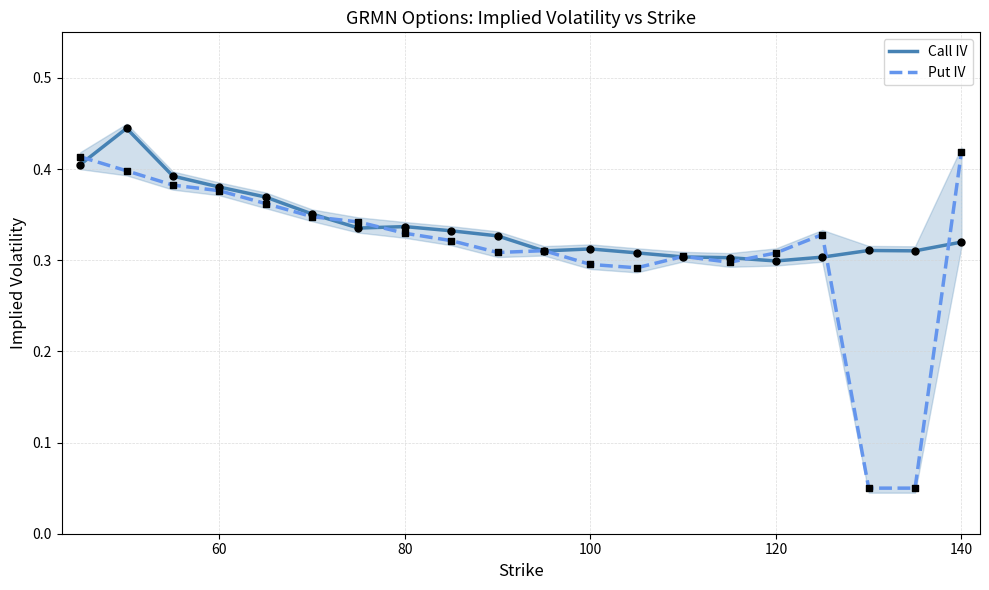

Which series has the largest total across all categories?

Call IV